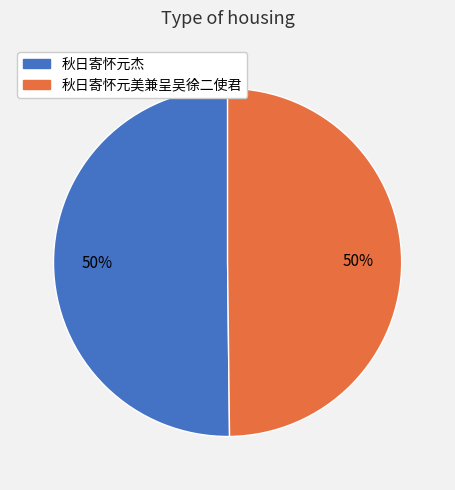

To the nearest percent, what percentage of the pie is 秋日寄怀元美兼呈吴徐二使君?

50%